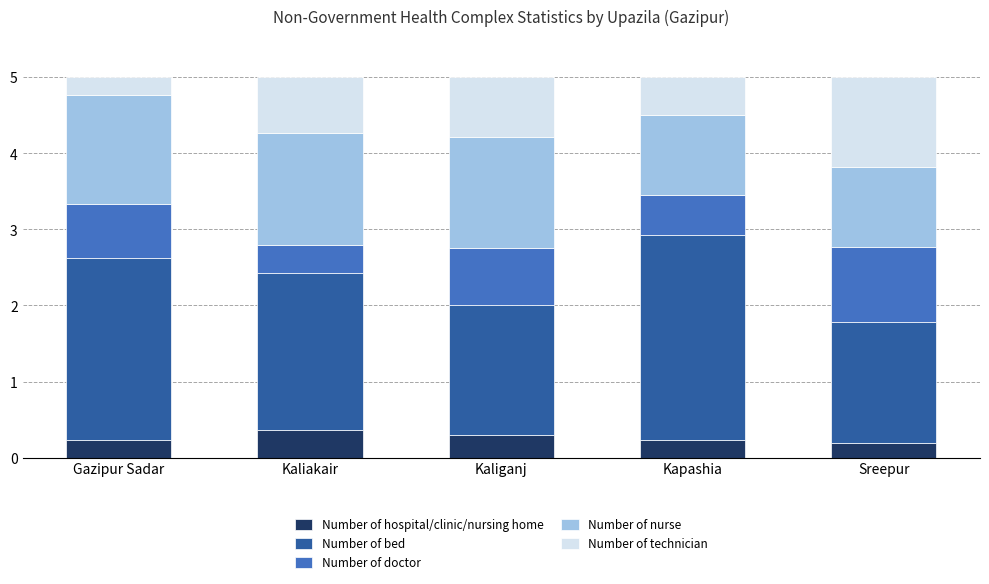

The value of Number of hospital/clinic/nursing home at Kaliakair is 0.4. True or false?

True